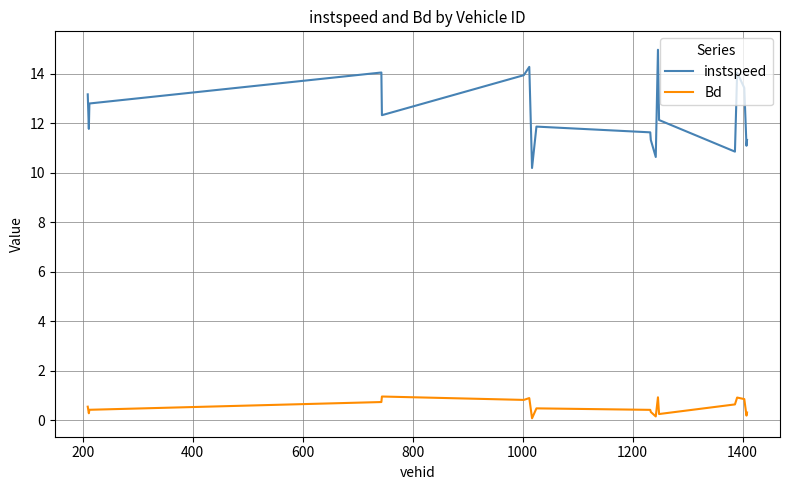

What is the sum of all instspeed values?

235.7